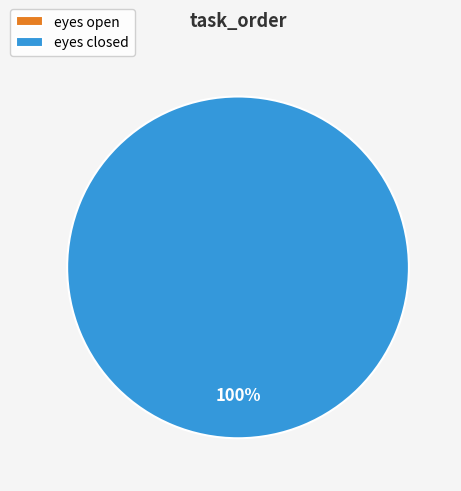

Which has a higher value, eyes open or eyes closed?

eyes closed